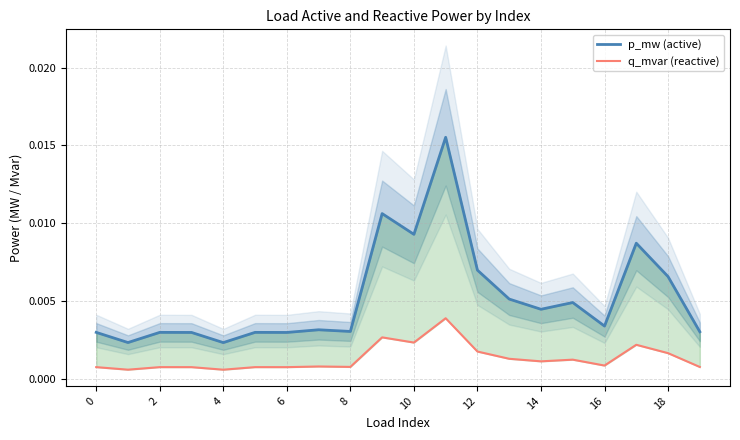

Rank the series by their average value, from highest to lowest.

p_mw (active), q_mvar (reactive)